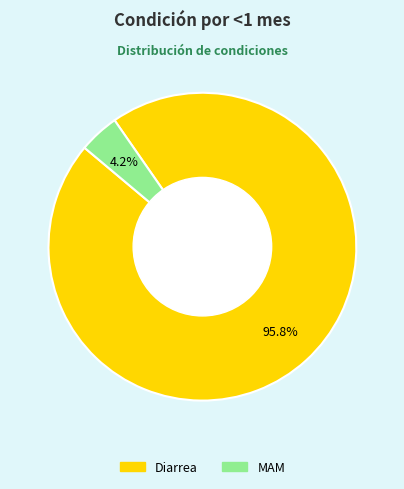

Is there any slice that represents more than half of the pie?

Yes